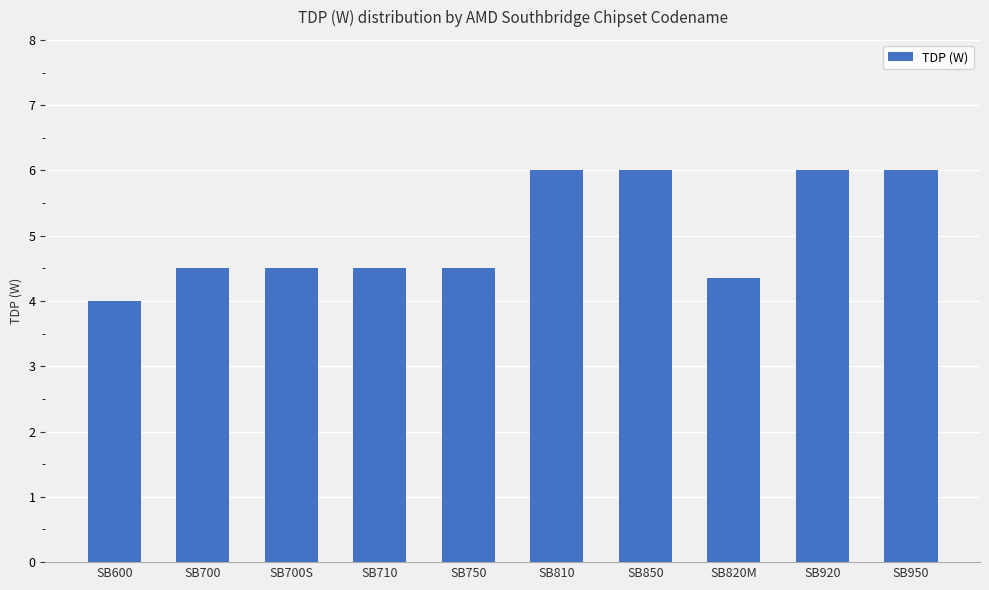

Is it true that the value at SB710 is 4.5?

True